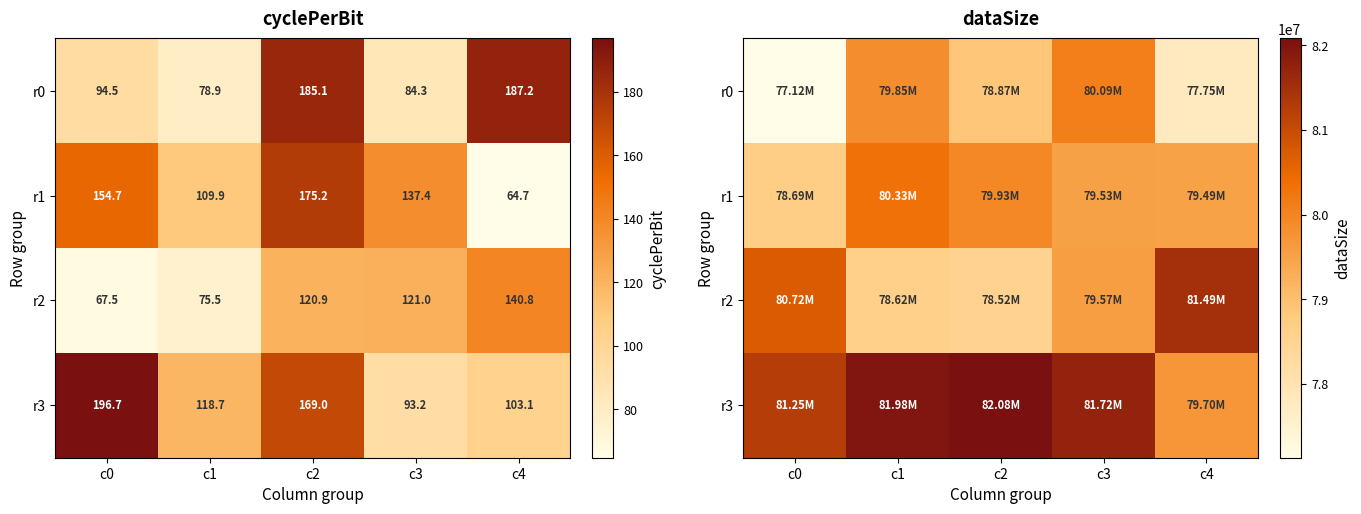

At how many categories does at least one series exceed 79769206?

5